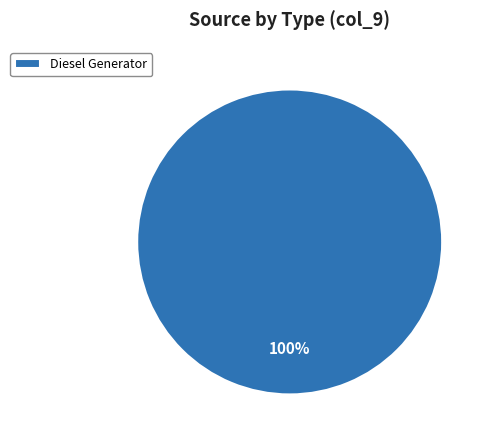

Rank the categories by value from lowest to highest.

Diesel Generator